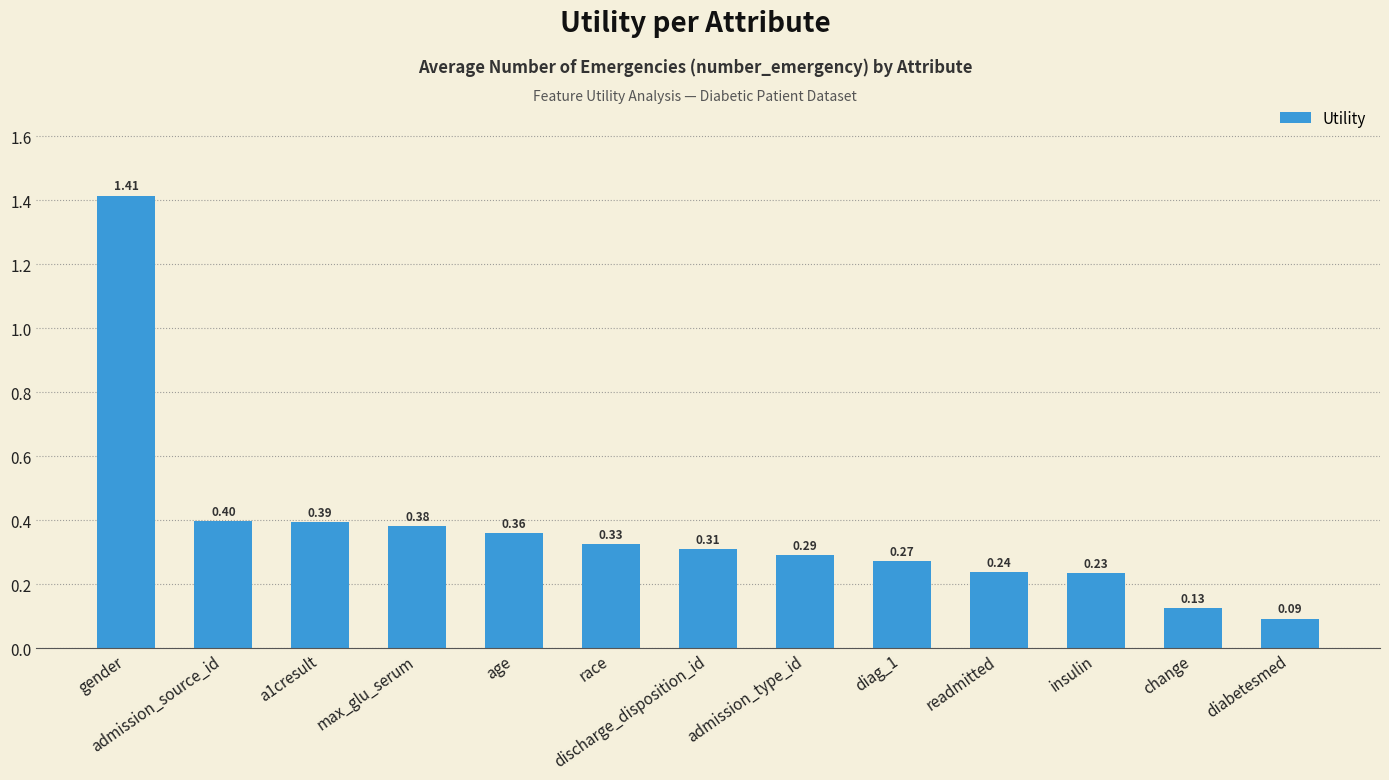

How many distinct data groups are displayed?

1